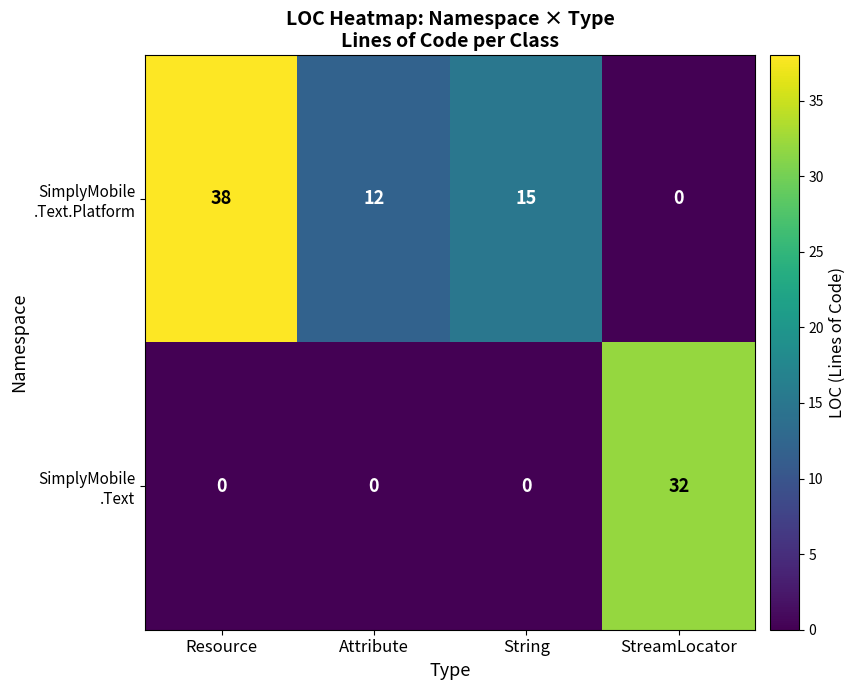

At which category is the sum across all series the highest?

Resource